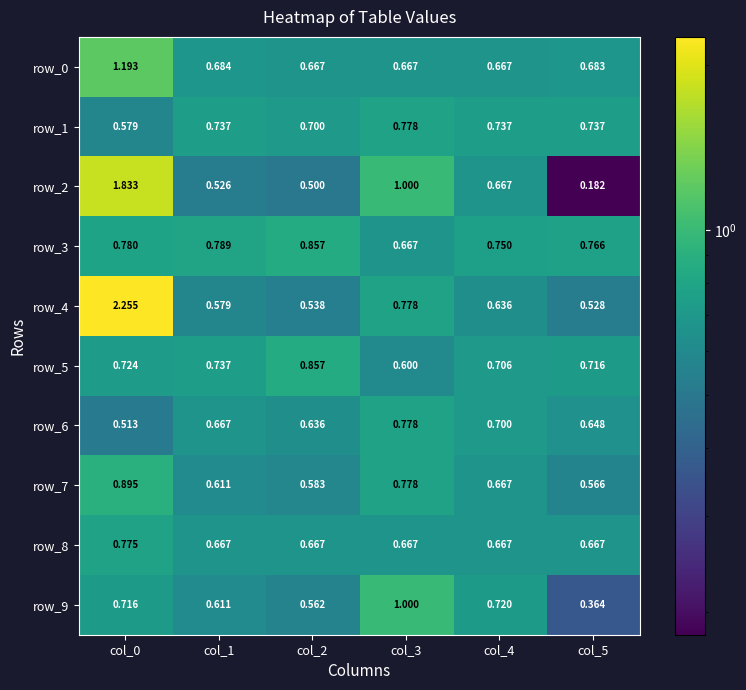

The value of row_6 at col_0 is 0.9. True or false?

False